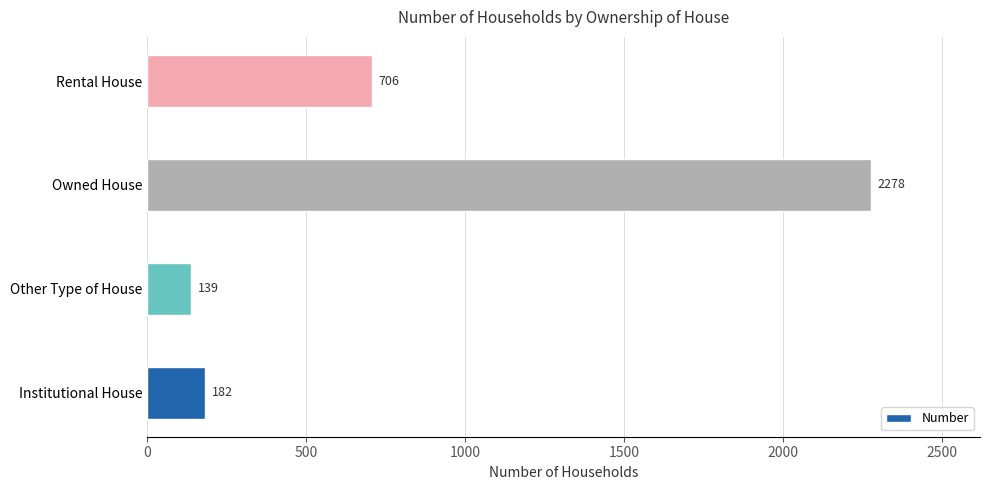

Rank the categories by value from highest to lowest.

Owned House, Rental House, Institutional House, Other Type of House